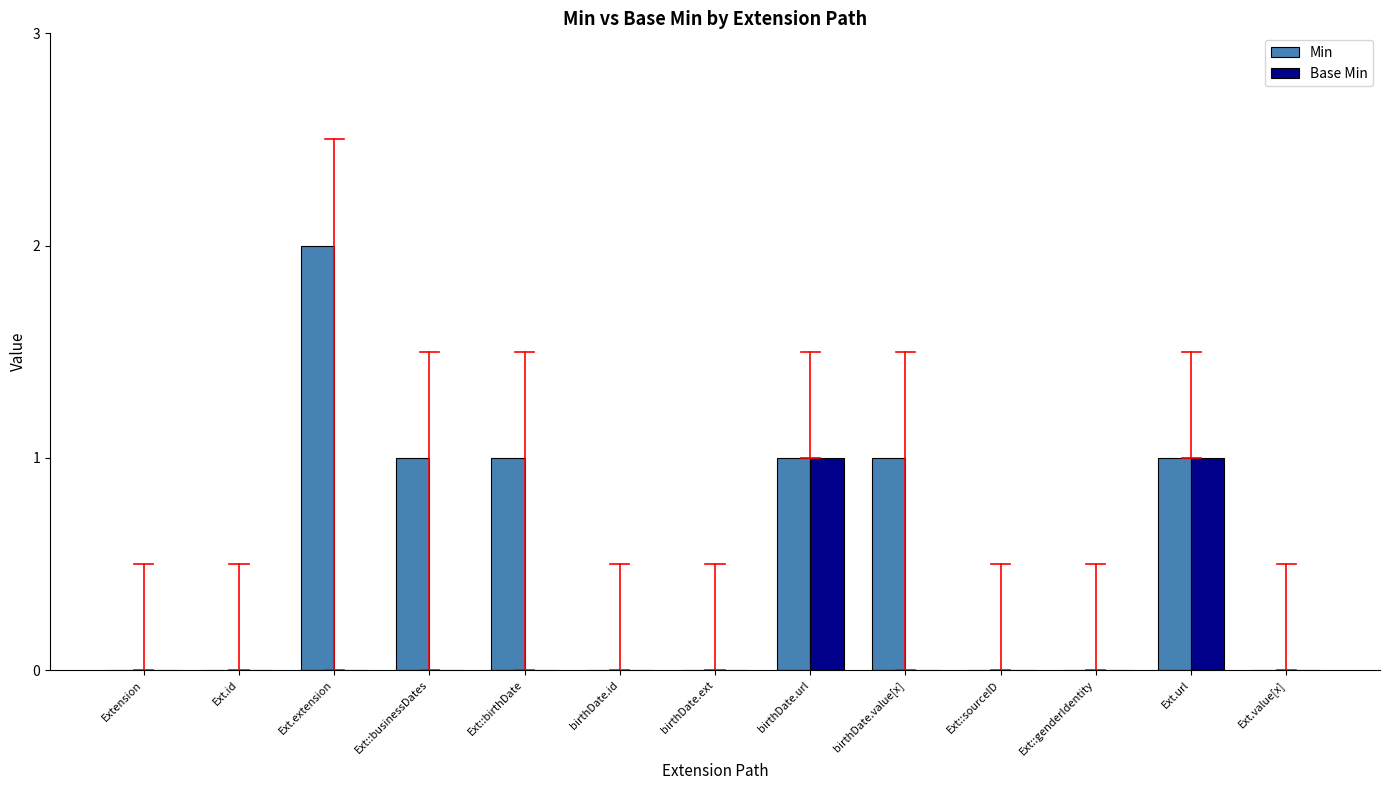

Reading left to right, extract all data points from this chart.

Min: Extension=0	Ext.id=0	Ext.extension=2	Ext::businessDates=1	Ext::birthDate=1	birthDate.id=0	birthDate.ext=0	birthDate.url=1	birthDate.value[x]=1	Ext::sourceID=0	Ext::genderIdentity=0	Ext.url=1	Ext.value[x]=0
Base Min: Extension=0	Ext.id=0	Ext.extension=0	Ext::businessDates=0	Ext::birthDate=0	birthDate.id=0	birthDate.ext=0	birthDate.url=1	birthDate.value[x]=0	Ext::sourceID=0	Ext::genderIdentity=0	Ext.url=1	Ext.value[x]=0